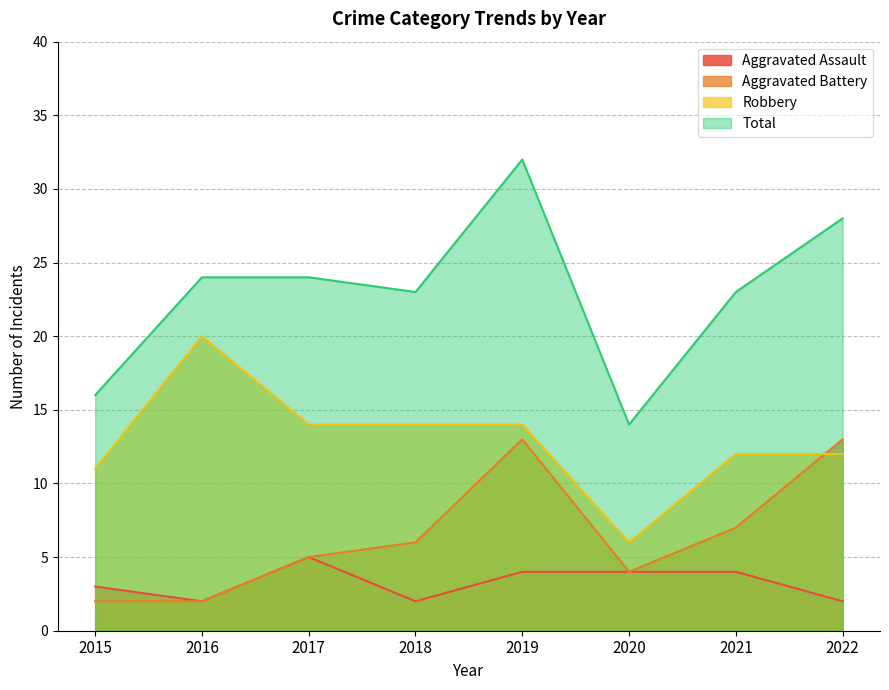

Where does the Aggravated Battery series first go above 6?

2019